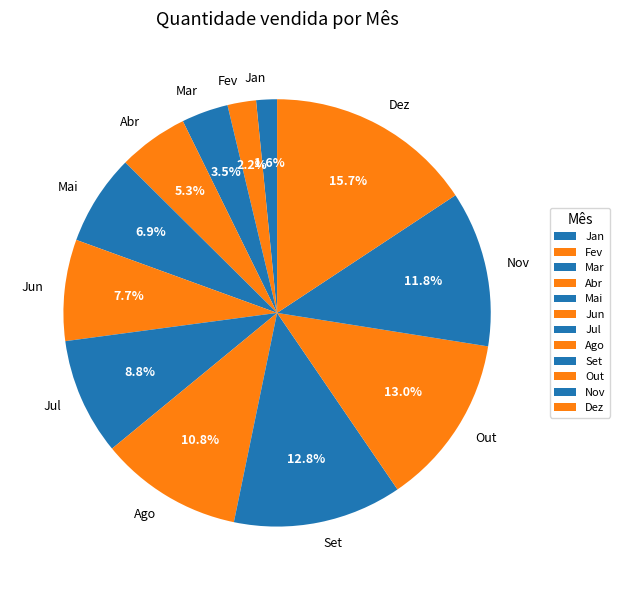

Which category has the biggest portion of the pie?

Dez